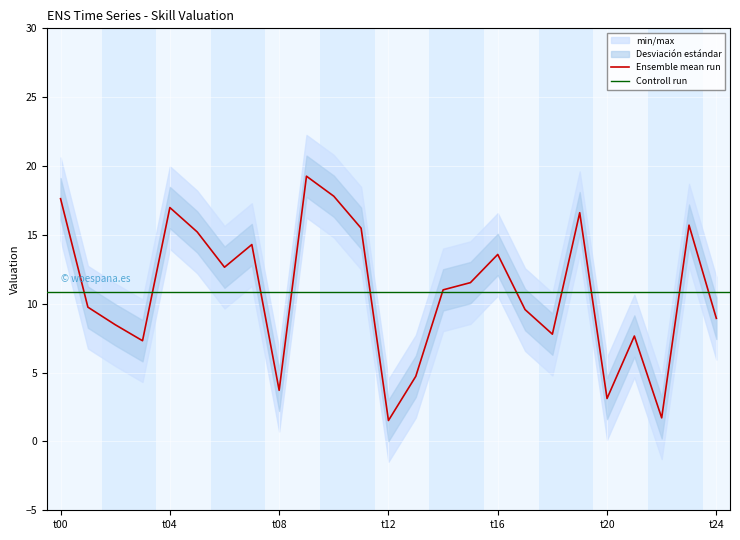

Reading left to right, what are all the values shown in this chart?

17.6	9.8	8.5	7.3	17.0	15.2	12.7	14.3	3.7	19.3	17.8	15.5	1.5	4.7	11.0	11.5	13.6	9.6	7.8	16.6	3.1	7.7	1.7	15.7	8.9